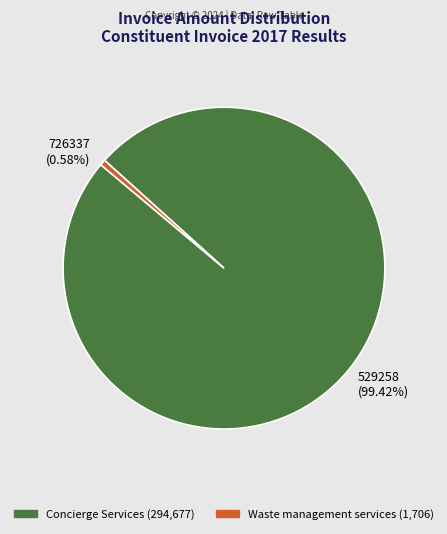

Is 529258 the majority of the pie?

Yes